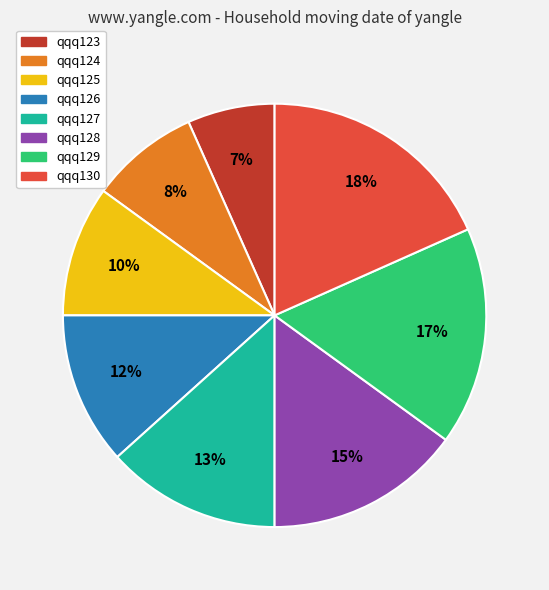

Combined, do qqq124 and qqq128 account for over 50%?

No